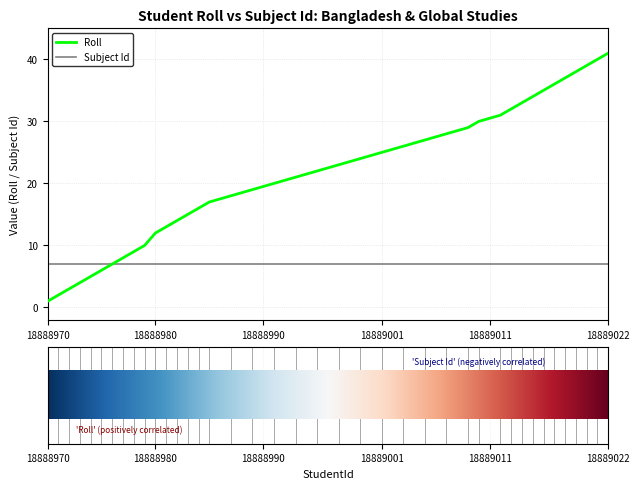

List the series in order of their overall mean, highest first.

Roll, Subject Id